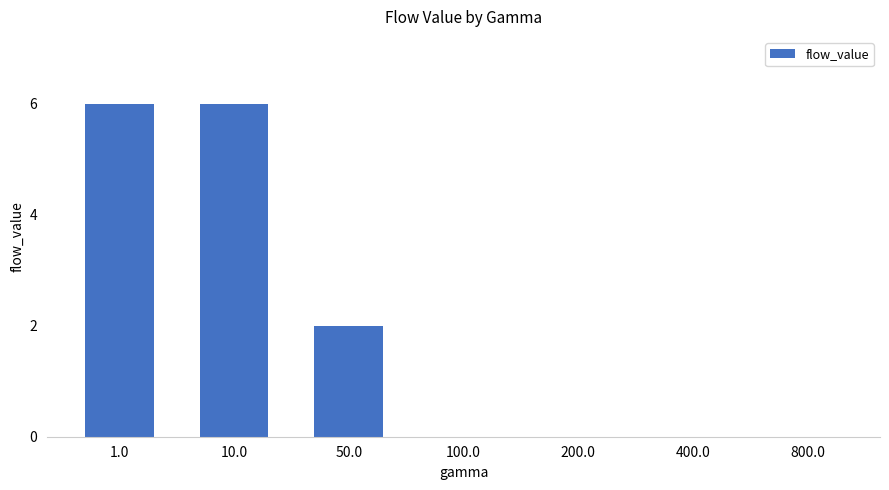

Reading left to right, what are all the values shown in this chart?

6	6	2	0	0	0	0